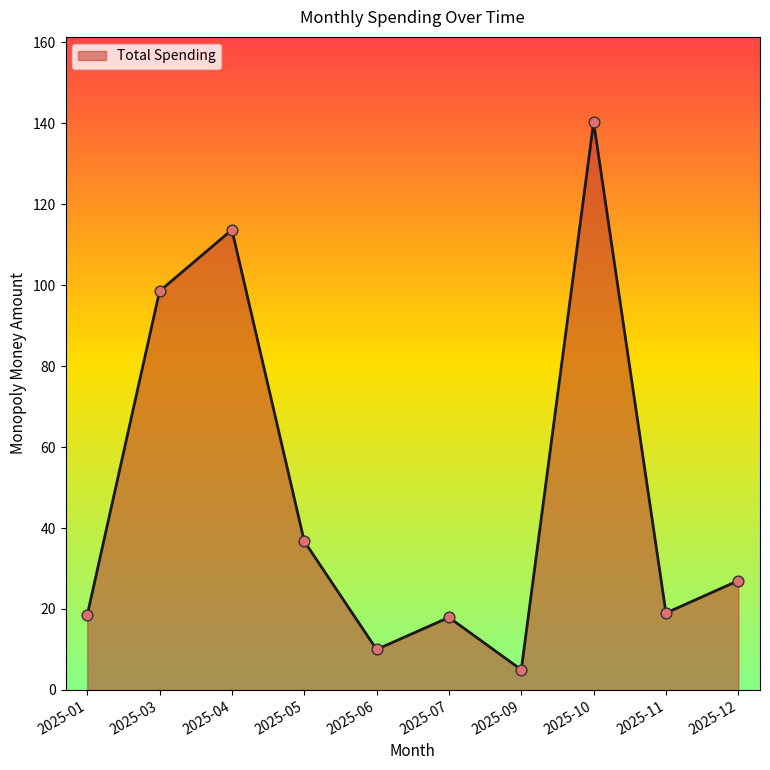

Approximately how many times larger is the value at 2025-06 compared to 2025-12?

0.4